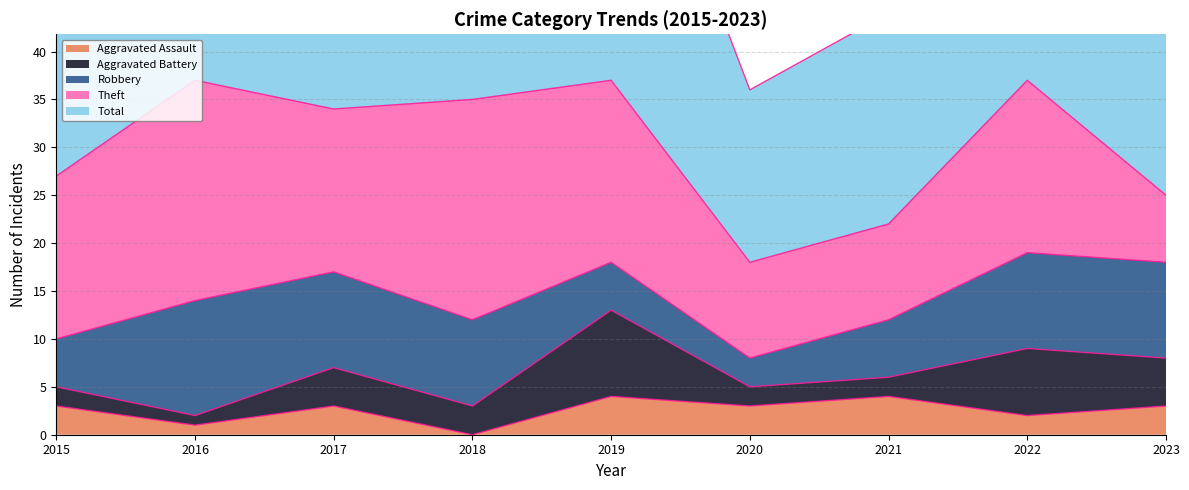

Rank the series at 2017 from lowest to highest value.

Aggravated Assault, Aggravated Battery, Robbery, Theft, Total